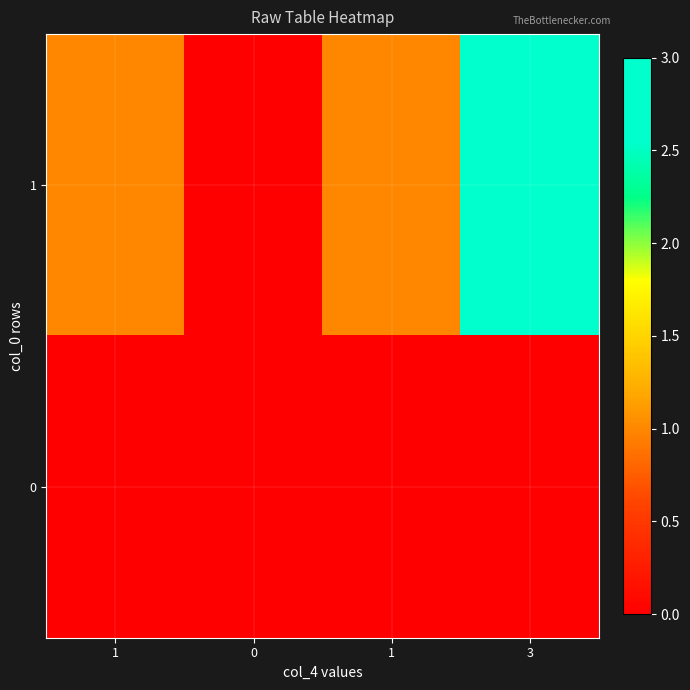

Reading right to left, extract all data points from this chart.

1: 3=3	1=1	0=0	1=1
0: 3=0	1=0	0=0	1=0